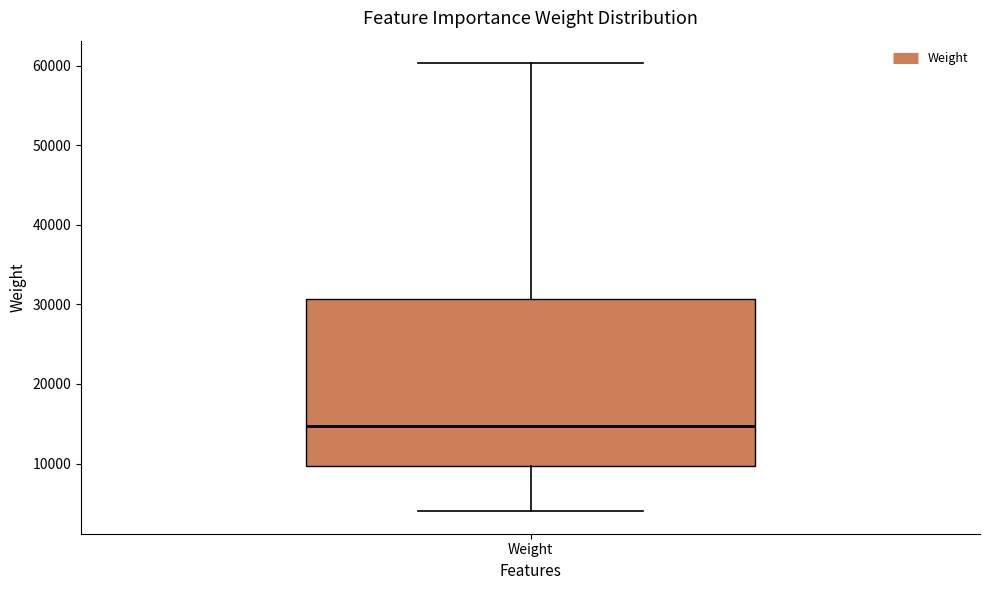

Transcribe this box plot: give where the median line is, the range the box spans, and where the two whiskers end, as read against the y-axis. The values are not printed on the chart, so give them approximately, as read against the axis.

median 15000, box 10000 to 31000, whiskers 4000 to 60000